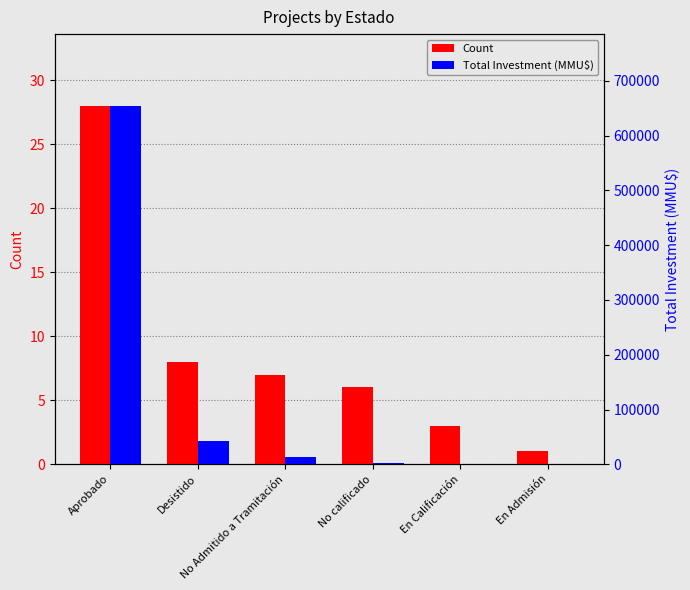

Which has a higher value, Aprobado or No Admitido a Tramitación?

Aprobado